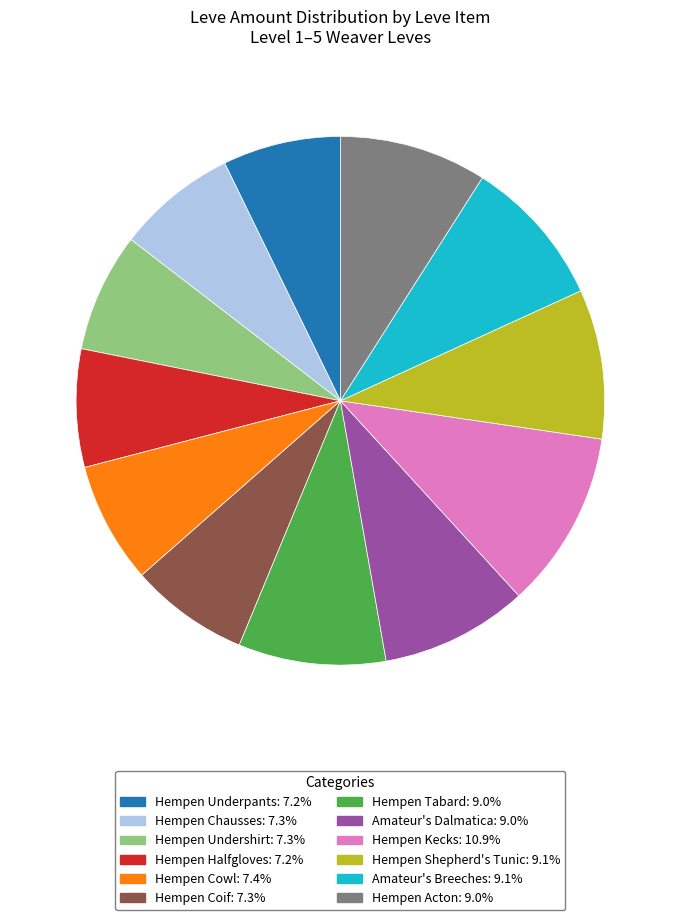

Is there any slice that represents more than half of the pie?

No